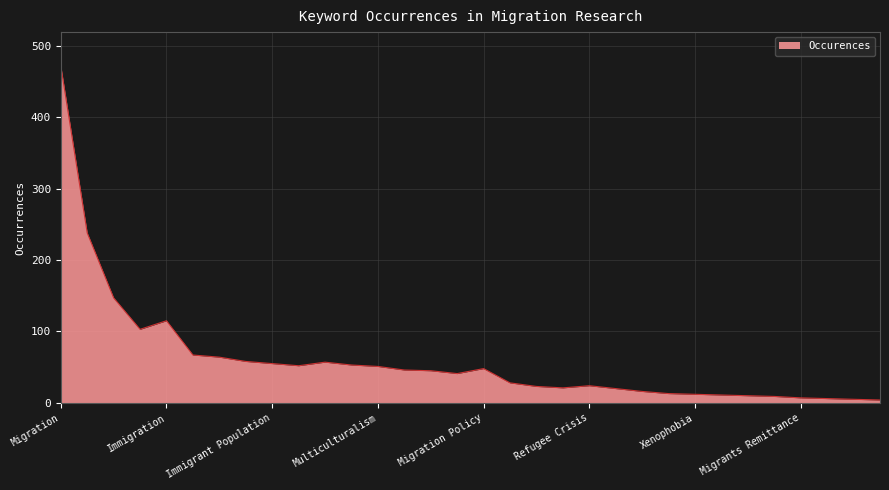

What is the greatest value displayed?

472